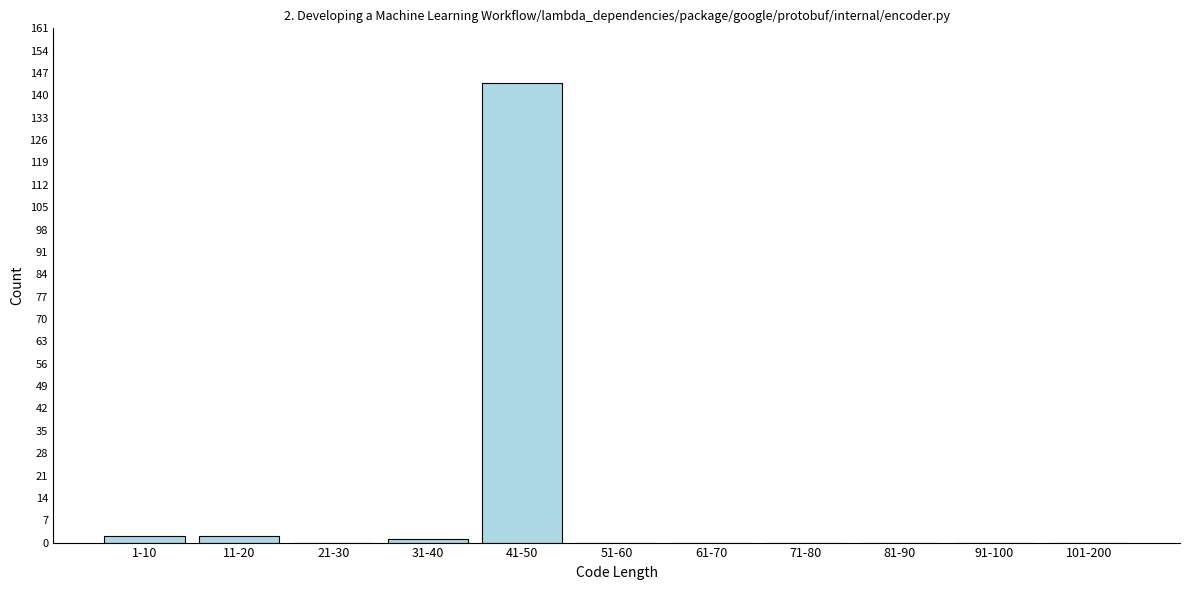

Reading left to right, transcribe all the data shown in this chart.

1-10=2	11-20=2	21-30=0	31-40=1	41-50=144	51-60=0	61-70=0	71-80=0	81-90=0	91-100=0	101-200=0